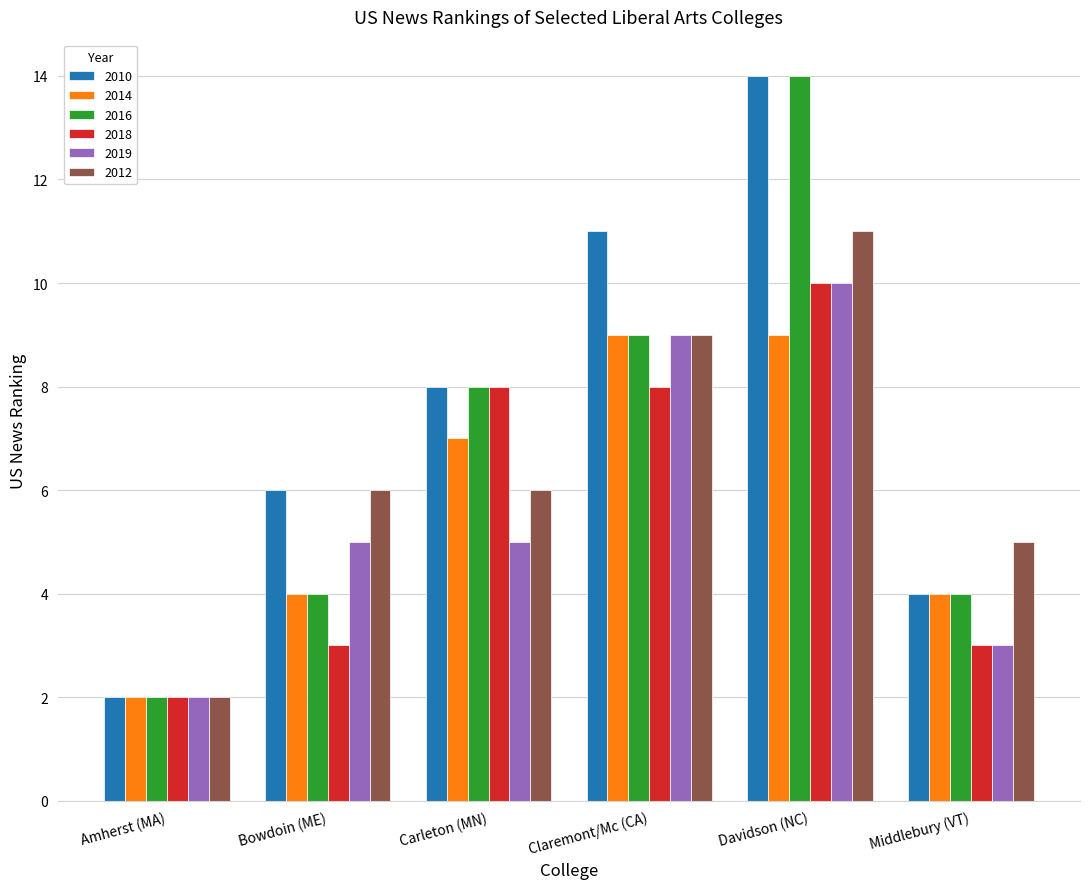

What is the difference between the second highest and second lowest values in the 2010 series?

7